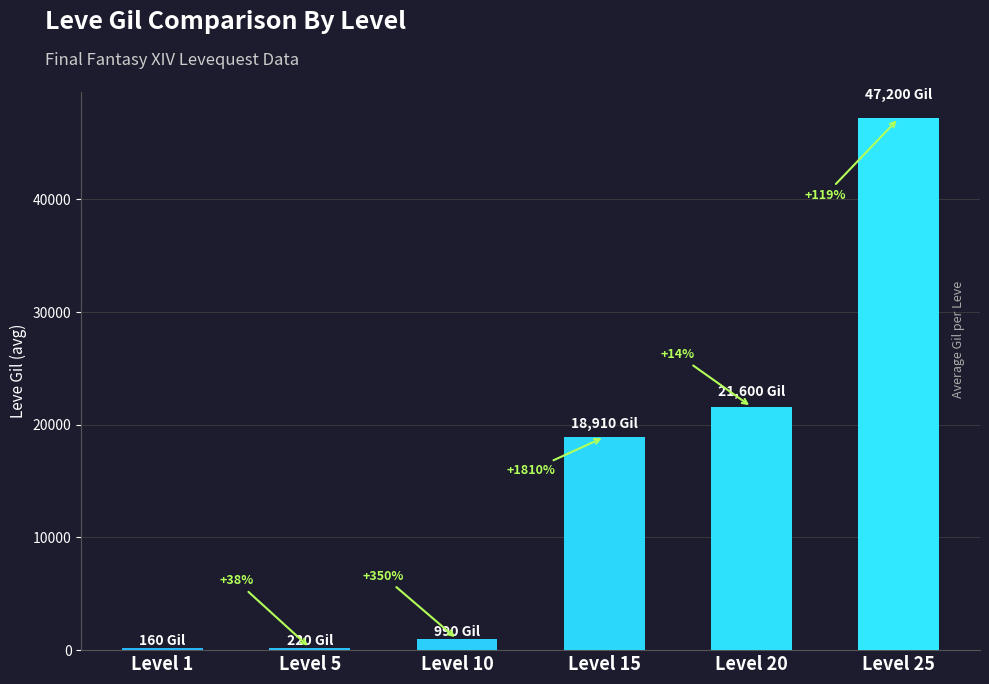

Reading left to right, what are all the values shown in this chart?

160	220	990	18910	21600	47200